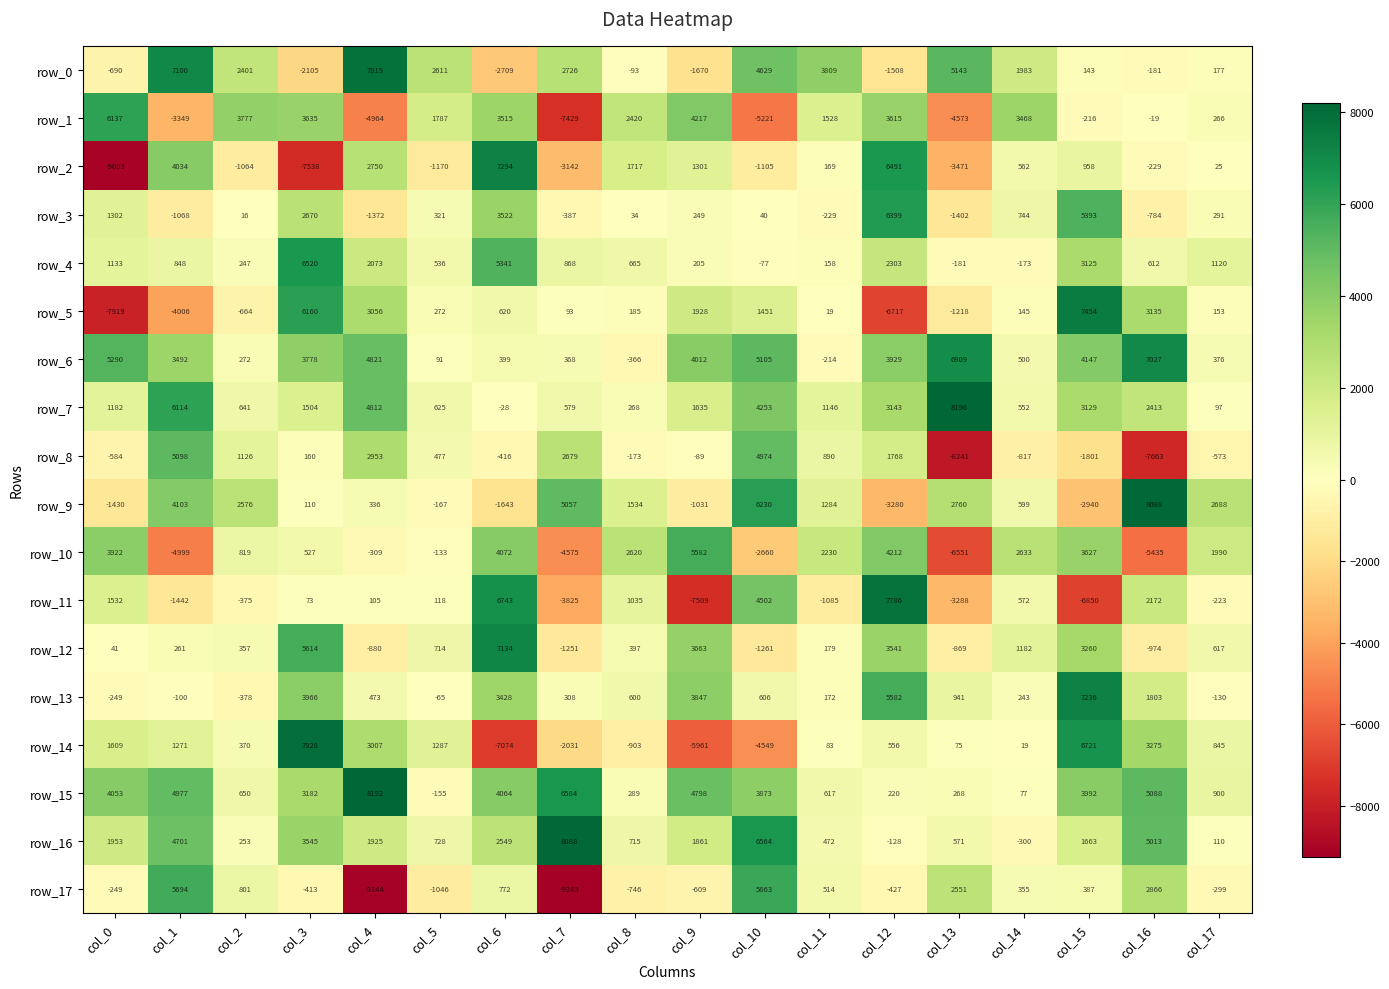

At which category is the sum across all series the highest?

col_15